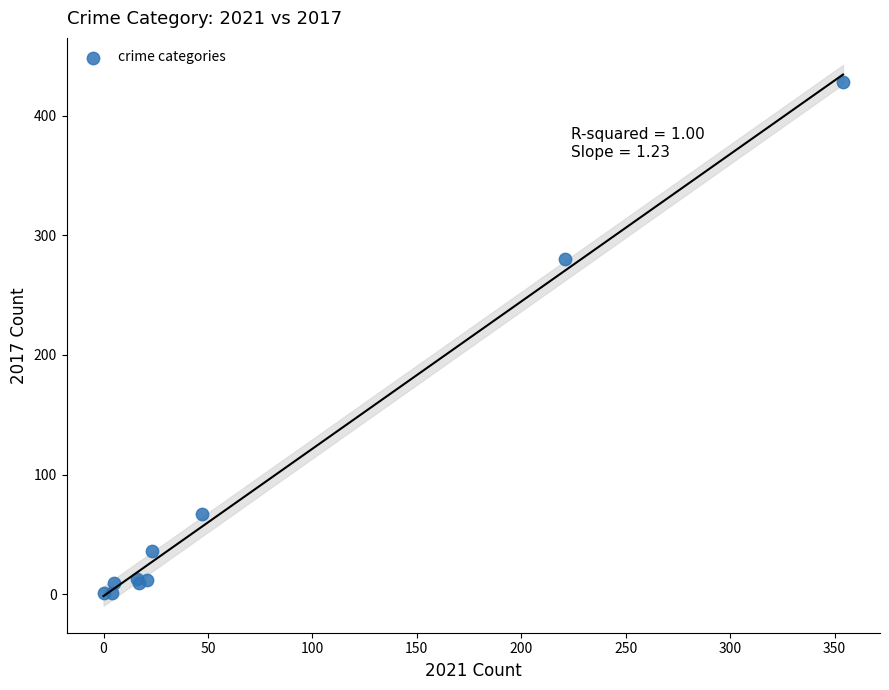

What Y value in the scatter plot is closest to 214?

280